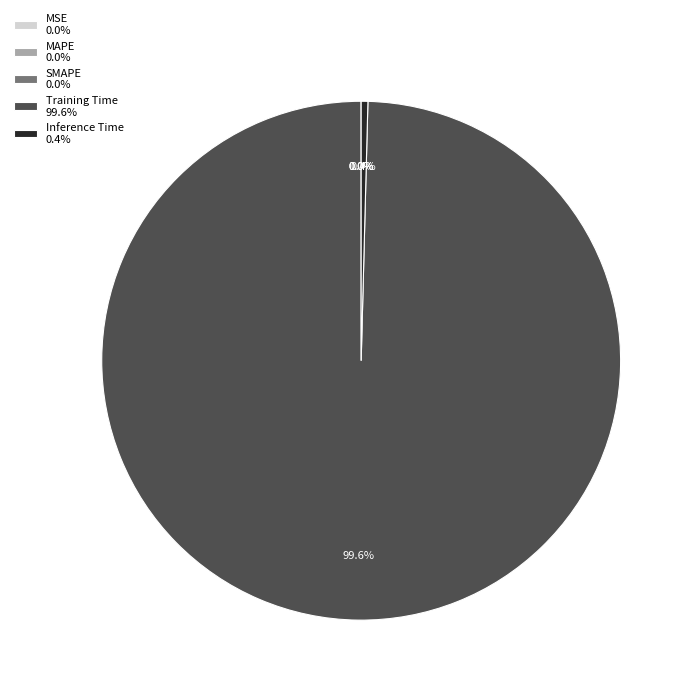

Is there a majority slice in this chart?

Yes